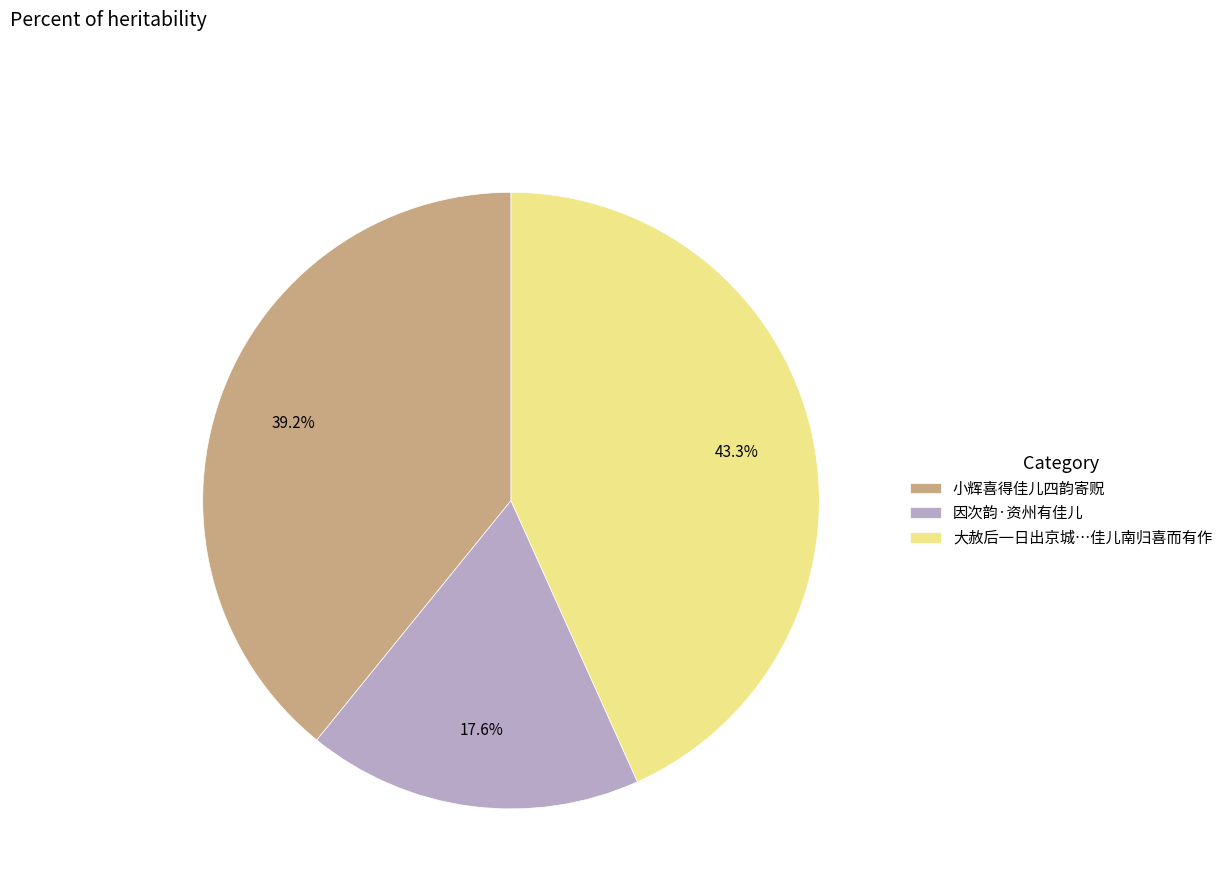

Does 小辉喜得佳儿四韵寄贶 account for over 50% of the chart?

No